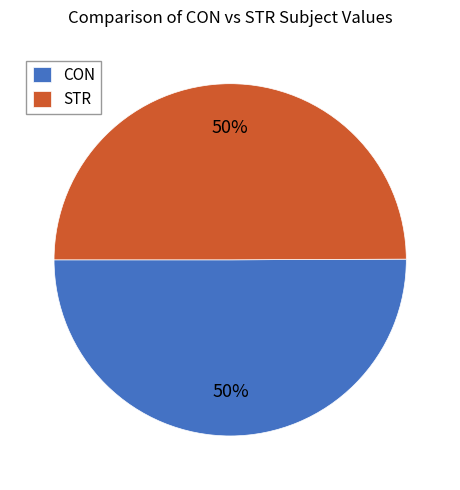

Approximately how many times larger is the value at STR compared to CON?

1.0